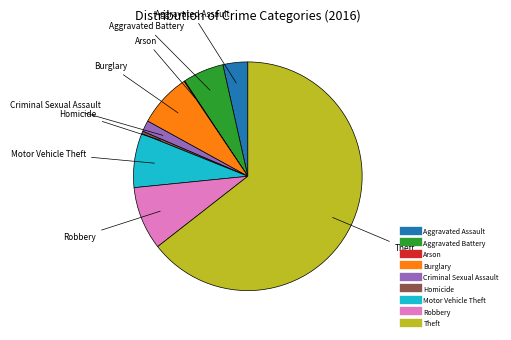

Which has a higher value, Burglary or Criminal Sexual Assault?

Burglary